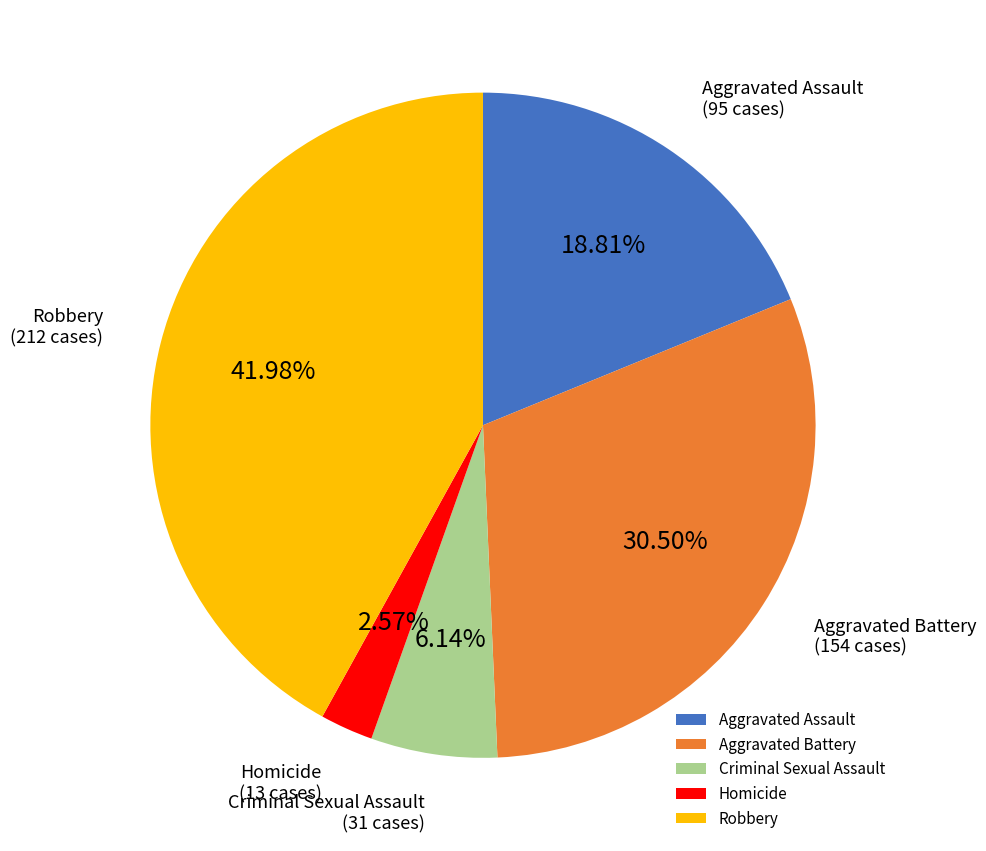

How many segments does this pie chart have?

5